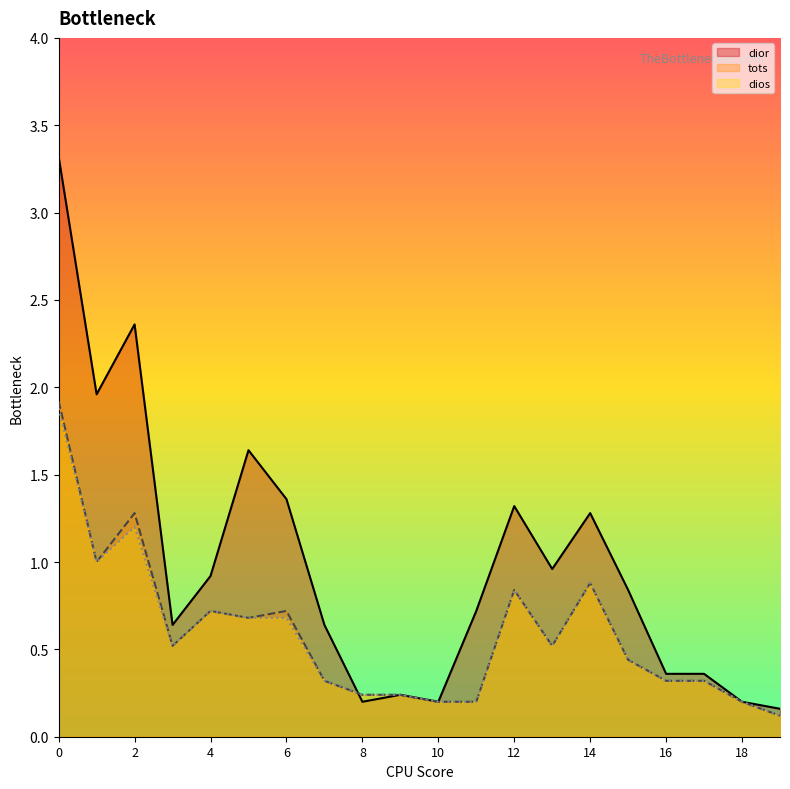

Reading left to right, transcribe all the data shown in this chart.

dior: 0=3.3	1=2.0	2=2.4	3=0.6	4=0.9	5=1.6	6=1.4	7=0.6	8=0.2	9=0.2	10=0.2	11=0.7	12=1.3	13=1.0	14=1.3	15=0.8	16=0.4	17=0.4	18=0.2	19=0.2
tots: 0=1.9	1=1.0	2=1.3	3=0.5	4=0.7	5=0.7	6=0.7	7=0.3	8=0.2	9=0.2	10=0.2	11=0.2	12=0.8	13=0.5	14=0.9	15=0.4	16=0.3	17=0.3	18=0.2	19=0.1
dios: 0=1.9	1=1.0	2=1.2	3=0.5	4=0.7	5=0.7	6=0.7	7=0.3	8=0.2	9=0.2	10=0.2	11=0.2	12=0.8	13=0.5	14=0.9	15=0.4	16=0.3	17=0.3	18=0.2	19=0.1